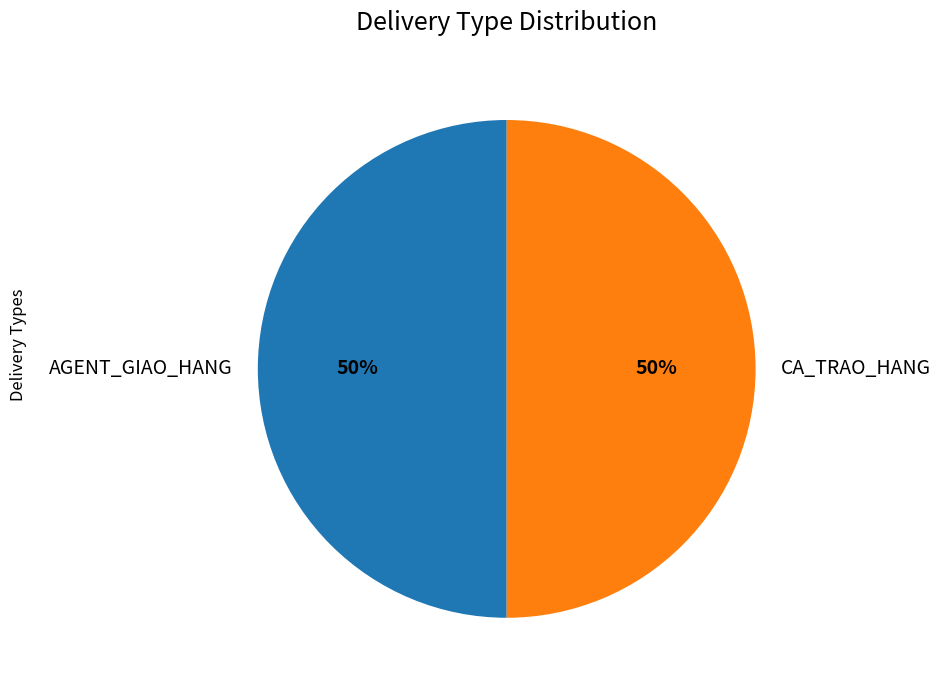

Combined, do AGENT_GIAO_HANG and CA_TRAO_HANG account for over 50%?

Yes